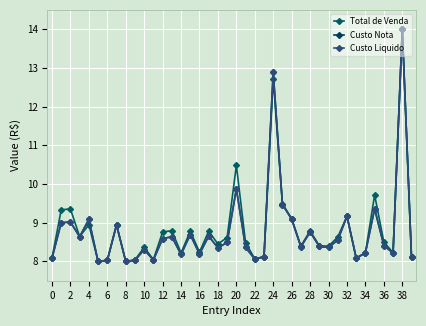

True or false: Custo Liquido and Total de Venda cross at least once.

True